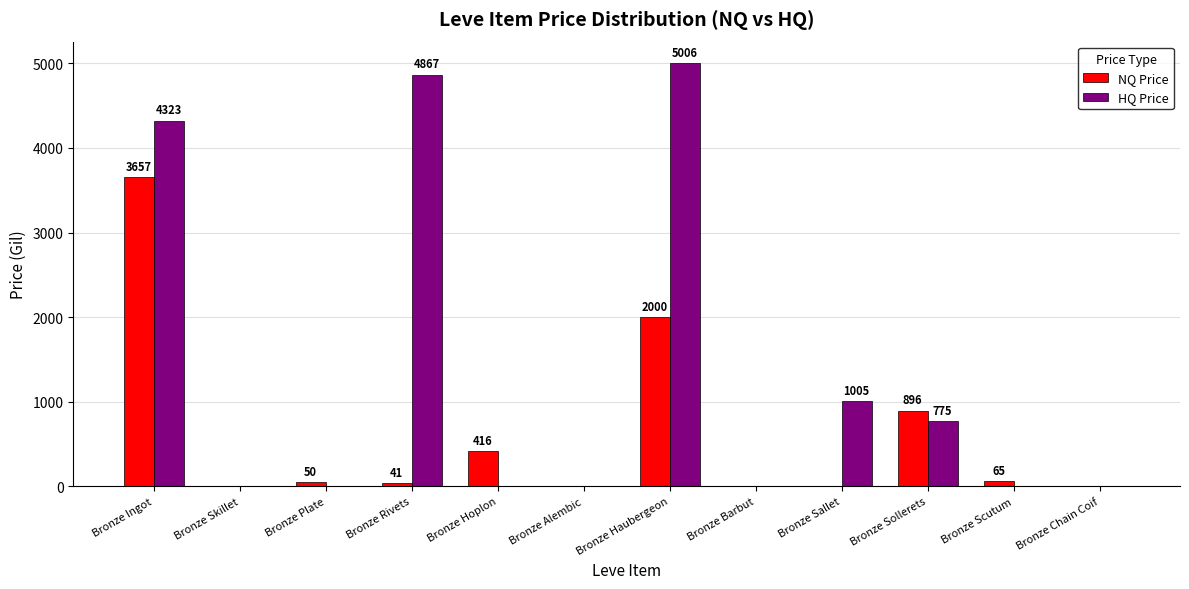

Which series changed the most between Bronze Alembic and Bronze Scutum?

NQ Price